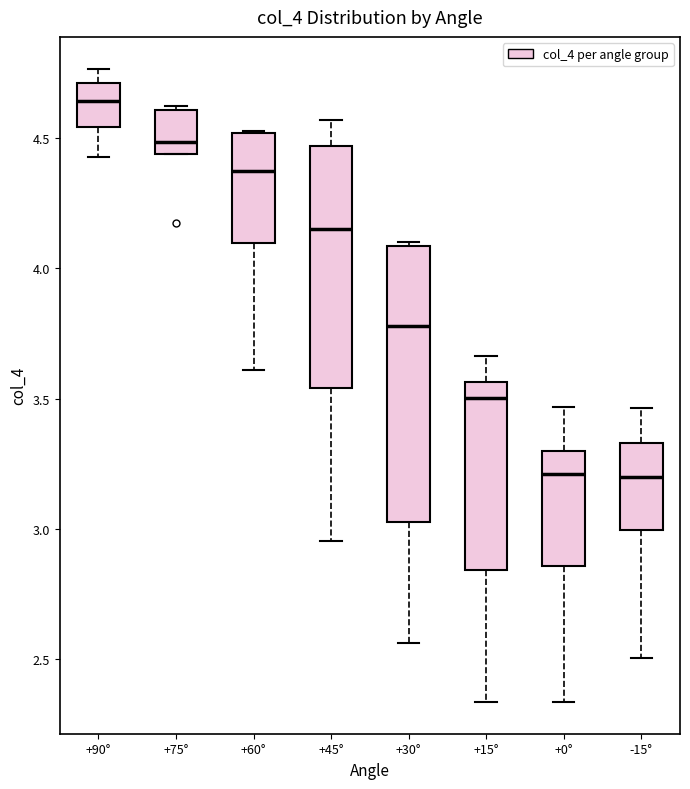

Which box is the tallest, from its lower edge to its upper edge?

+30°